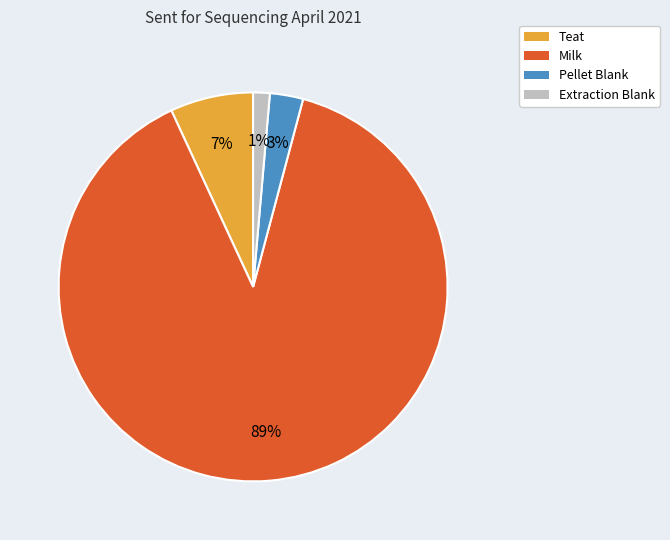

Which has a higher value, Milk or Teat?

Milk